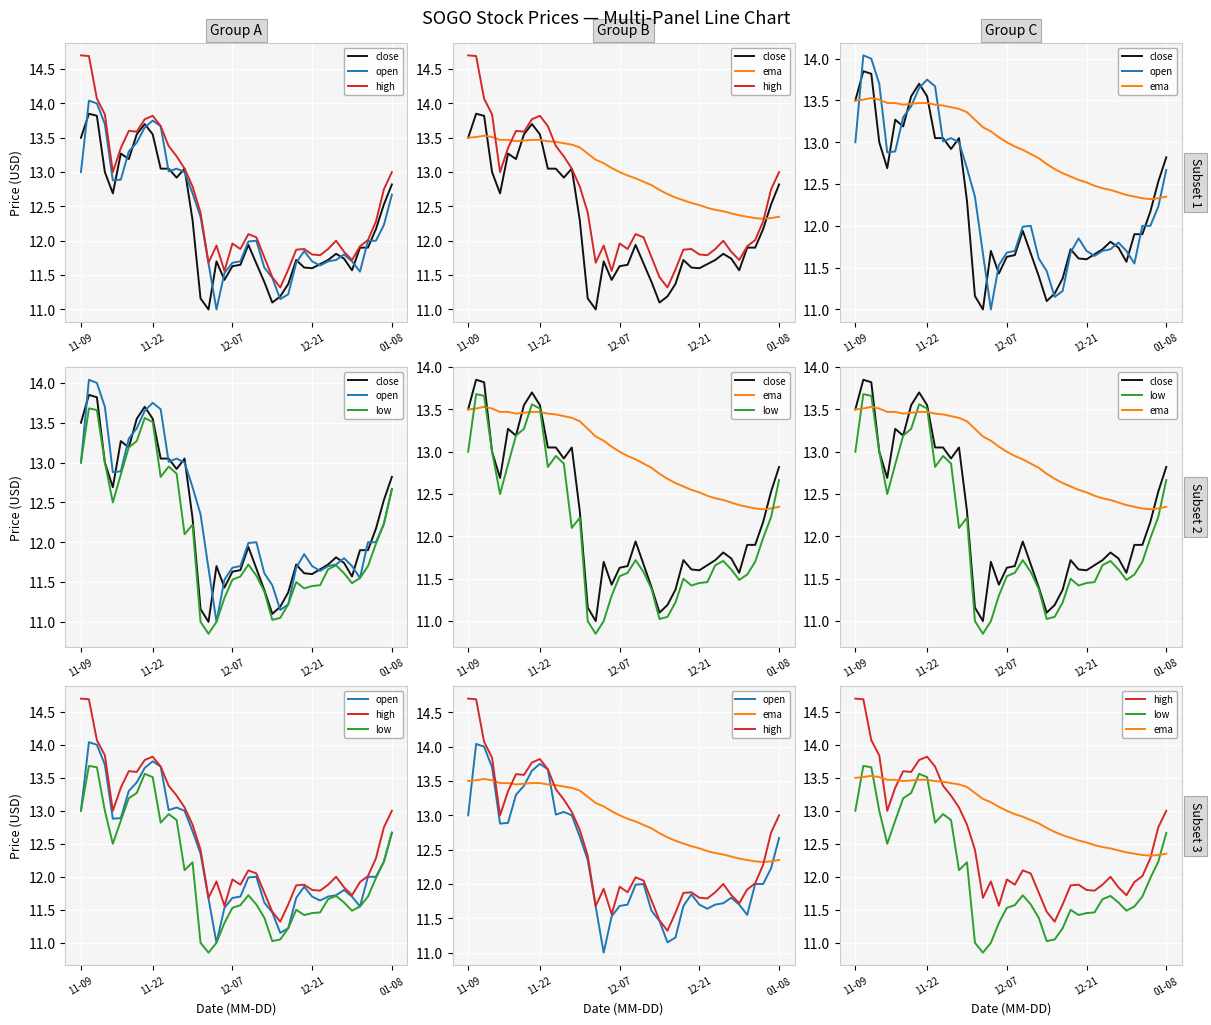

Which series changed the most between 11-09 and 01-08?

high